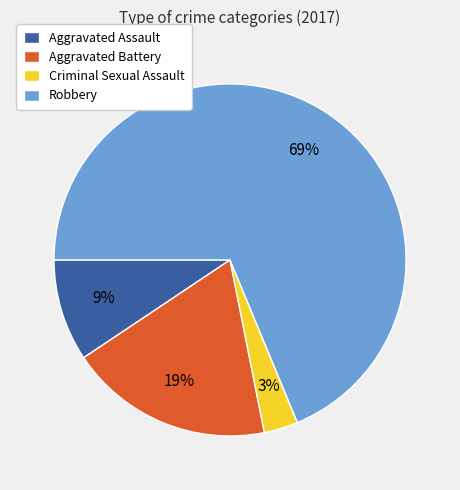

What percentage is the Criminal Sexual Assault slice, to the nearest percent?

3%